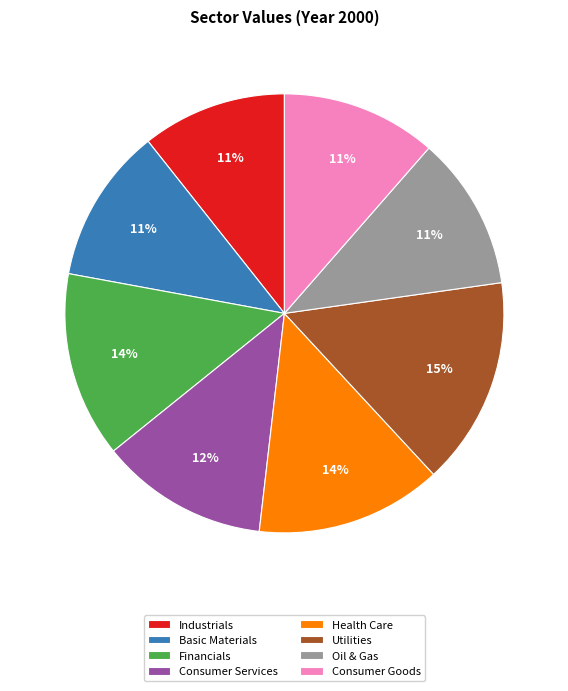

Is the sum of Health Care and Financials greater than half?

No